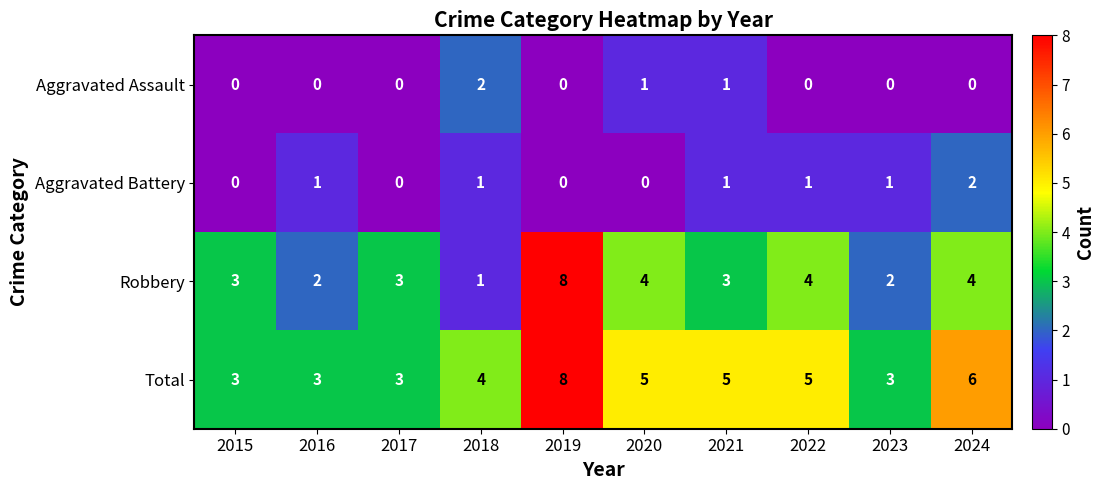

The Aggravated Assault series shows -1 at 2016. True or false?

False